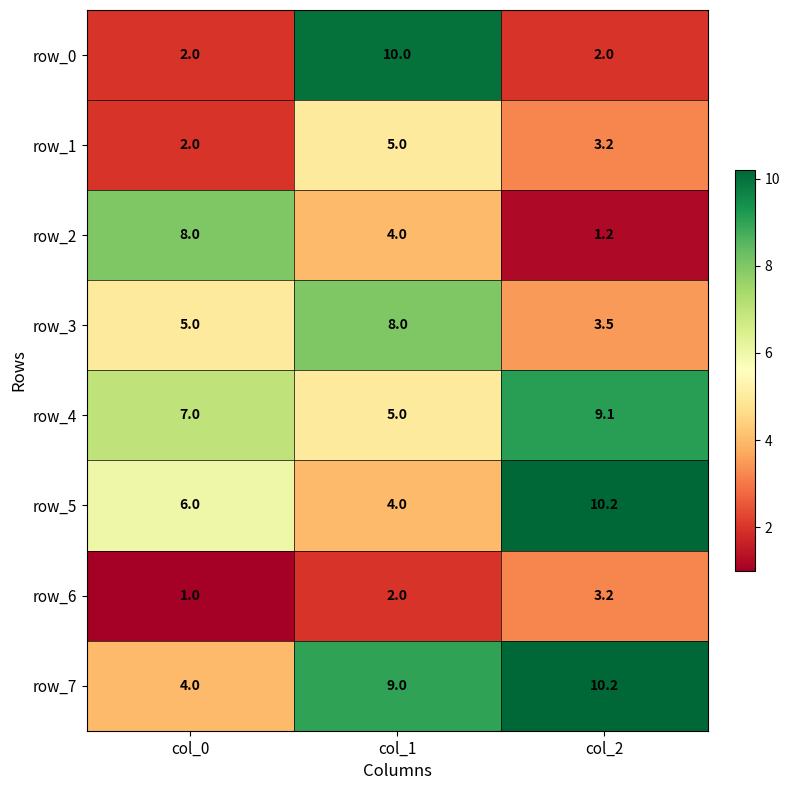

What is the minimum value for row_5?

4.0